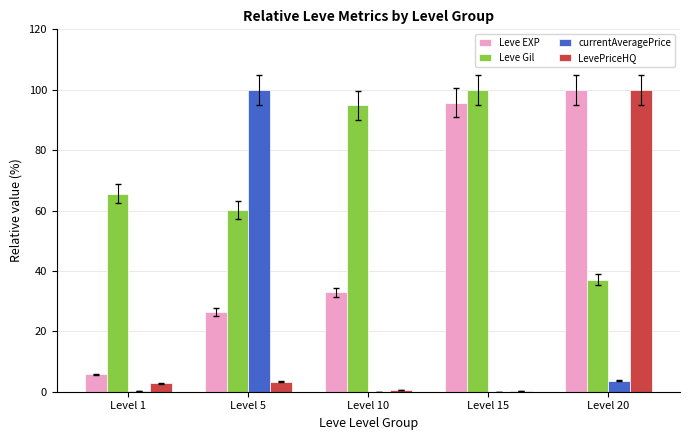

How many groups of bars are there?

5